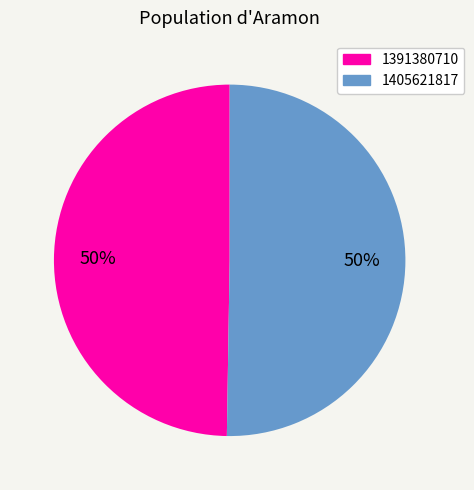

To the nearest percent, what is the average slice percentage?

50%